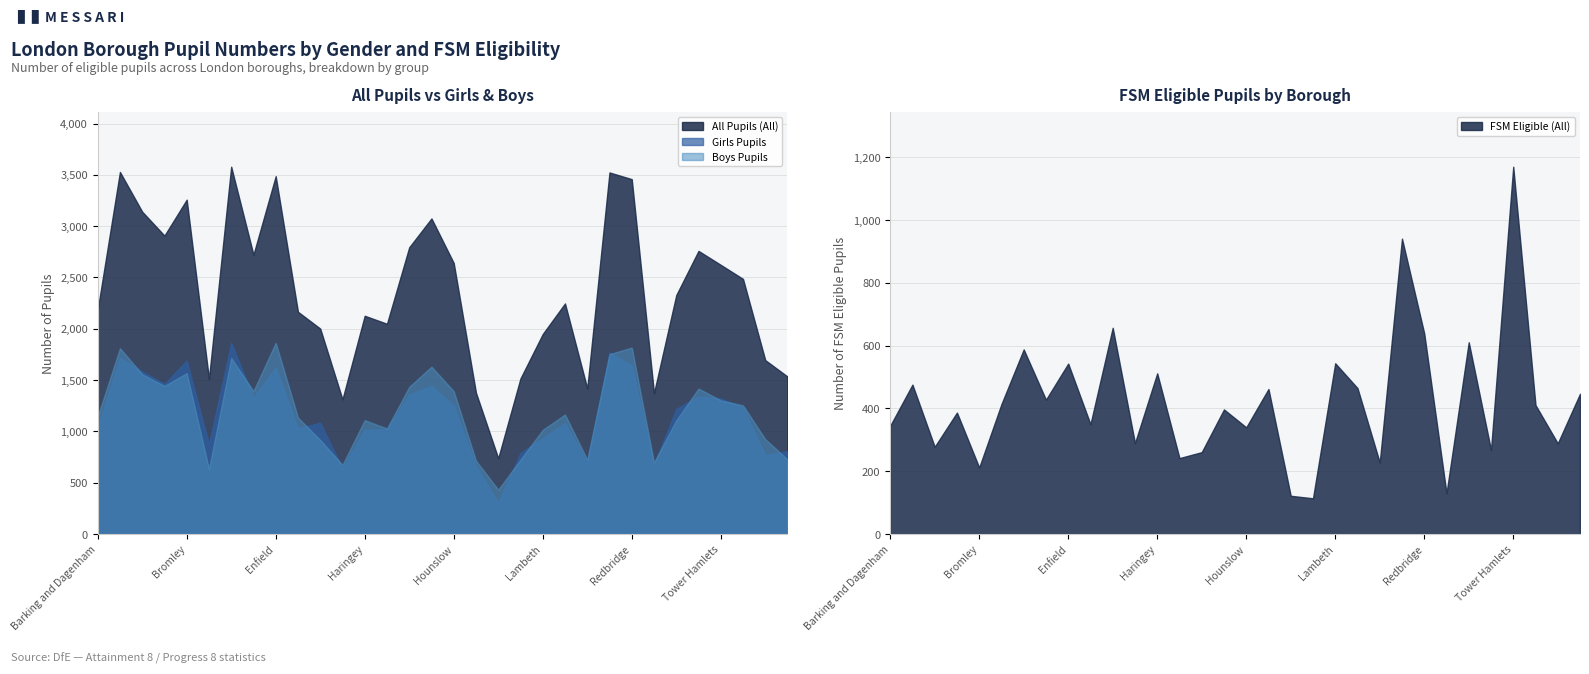

The value of All Pupils (All) at Merton is 843. True or false?

False